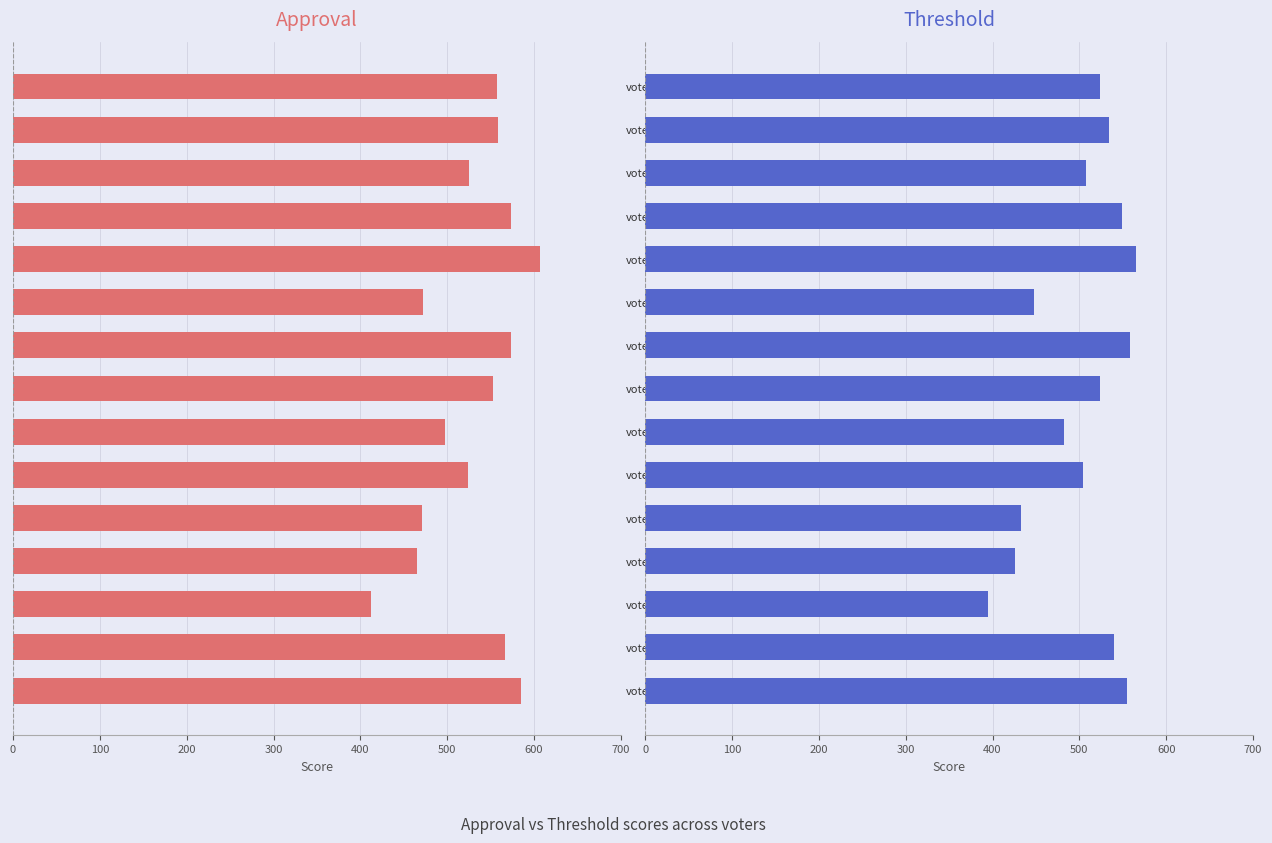

Rank the series at voter5 from highest to lowest value.

approval, threshold